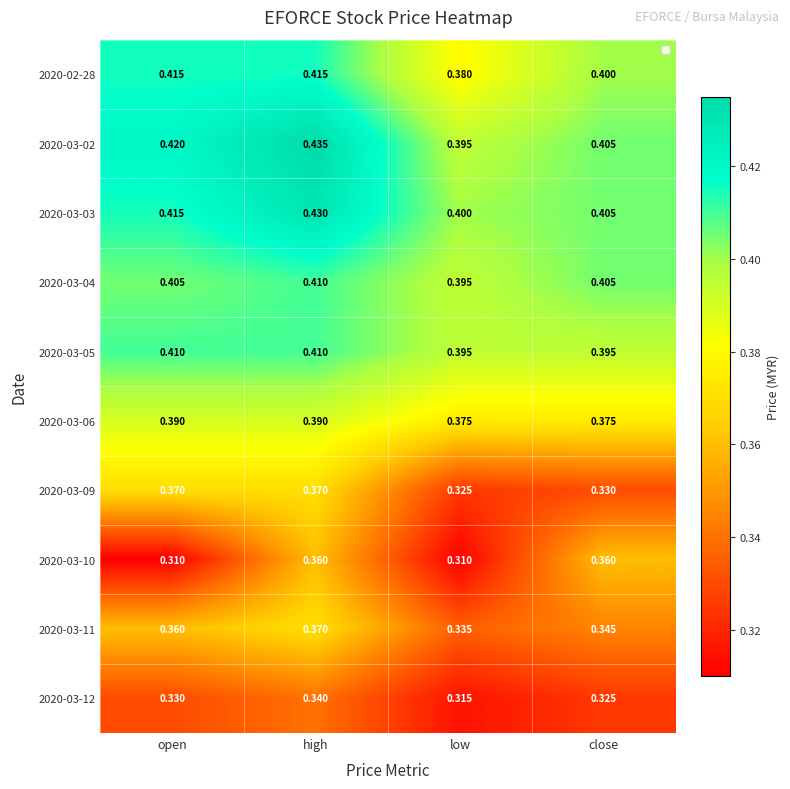

Where is 2020-03-12 nearest to the value 0?

low